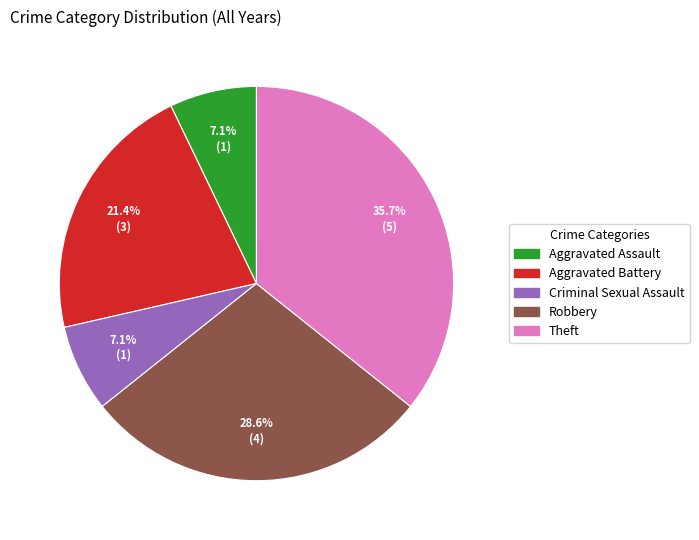

Is there a majority slice in this chart?

No